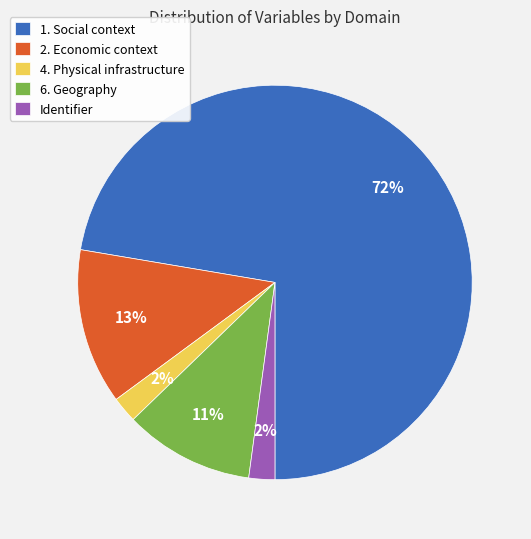

To the nearest percent, what is the difference between the largest and smallest slice percentages?

70%